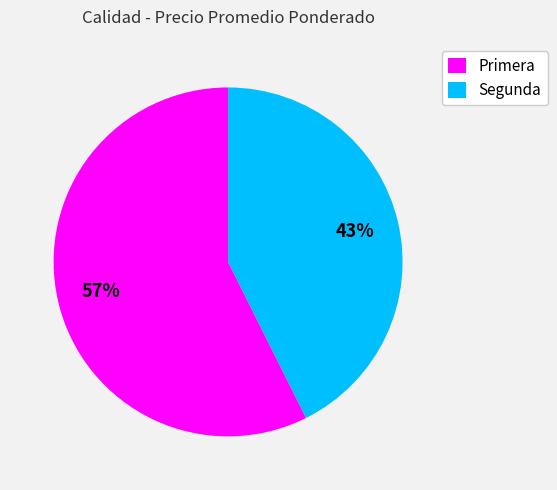

Rank the categories by value from highest to lowest.

Primera, Segunda